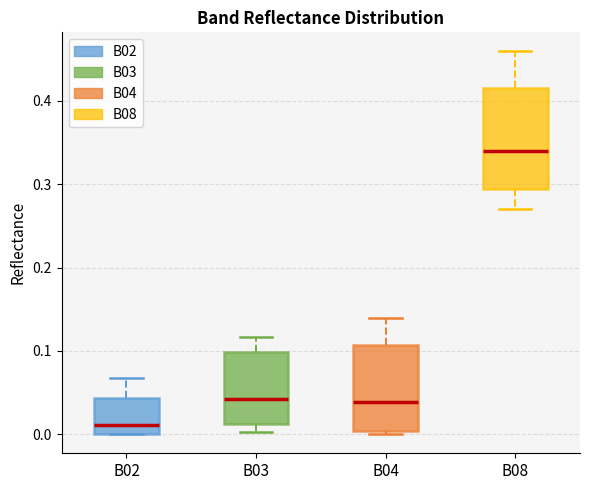

Comparing the boxes themselves (not the whiskers), which one is the tallest?

B08